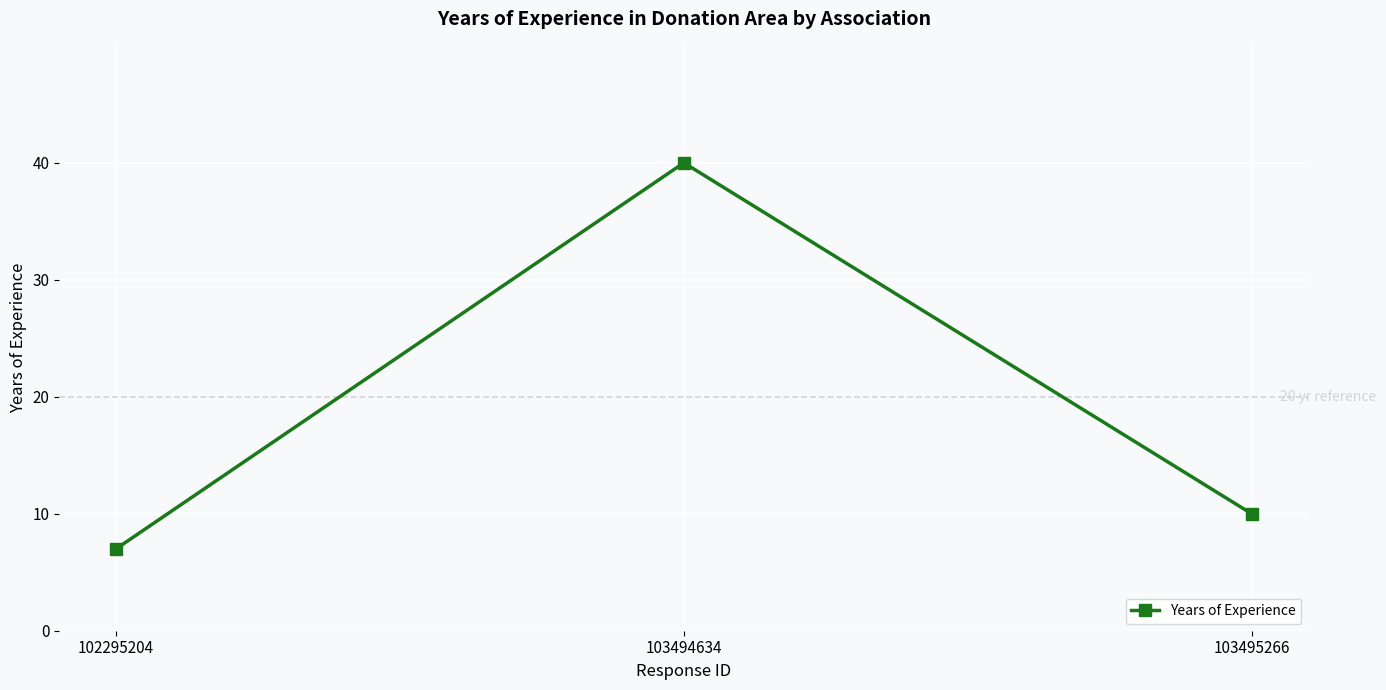

List the labels in order of value, largest first.

103494634, 103495266, 102295204